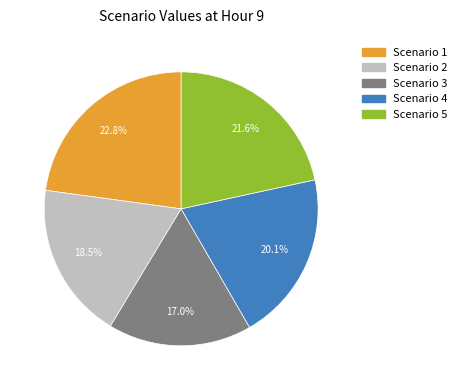

Which slice is the smallest?

Scenario 3